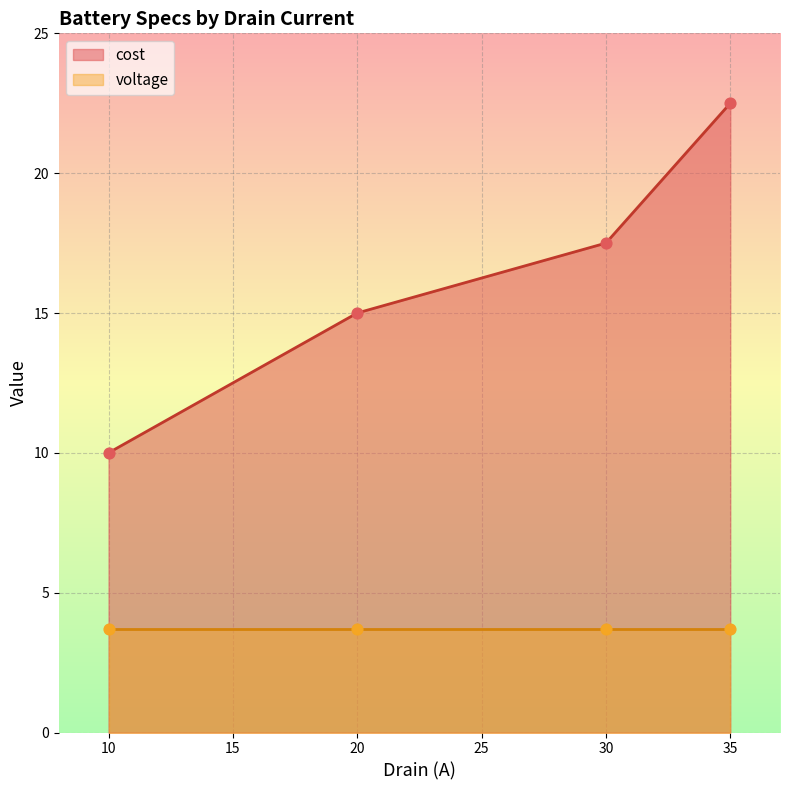

At which label does cost first exceed 17?

30